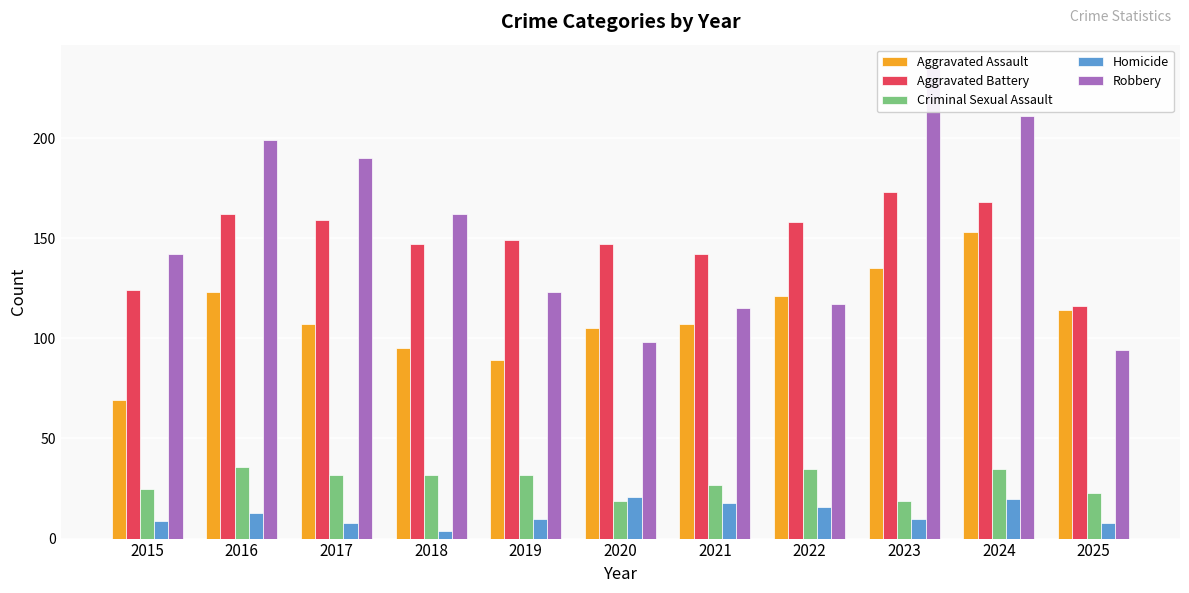

Reading left to right, what are all the values shown in this chart?

Aggravated Assault: 2015=69	2016=123	2017=107	2018=95	2019=89	2020=105	2021=107	2022=121	2023=135	2024=153	2025=114
Aggravated Battery: 2015=124	2016=162	2017=159	2018=147	2019=149	2020=147	2021=142	2022=158	2023=173	2024=168	2025=116
Criminal Sexual Assault: 2015=25	2016=36	2017=32	2018=32	2019=32	2020=19	2021=27	2022=35	2023=19	2024=35	2025=23
Homicide: 2015=9	2016=13	2017=8	2018=4	2019=10	2020=21	2021=18	2022=16	2023=10	2024=20	2025=8
Robbery: 2015=142	2016=199	2017=190	2018=162	2019=123	2020=98	2021=115	2022=117	2023=235	2024=211	2025=94